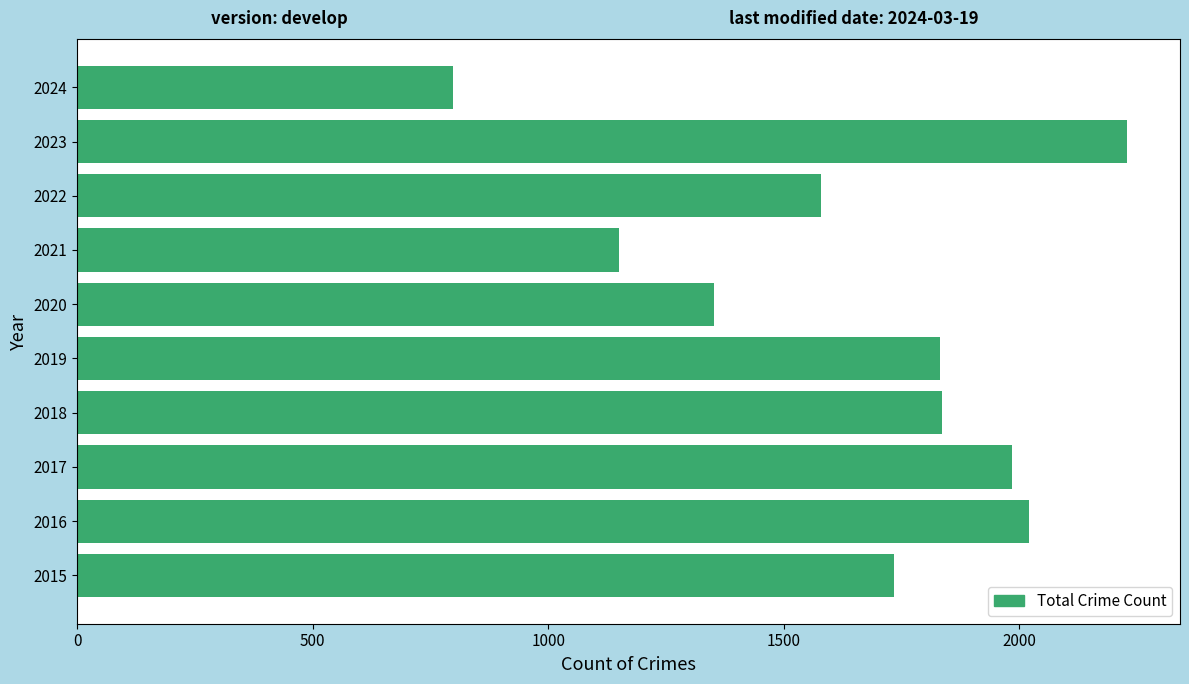

At which label is the value closest to 1514?

2022